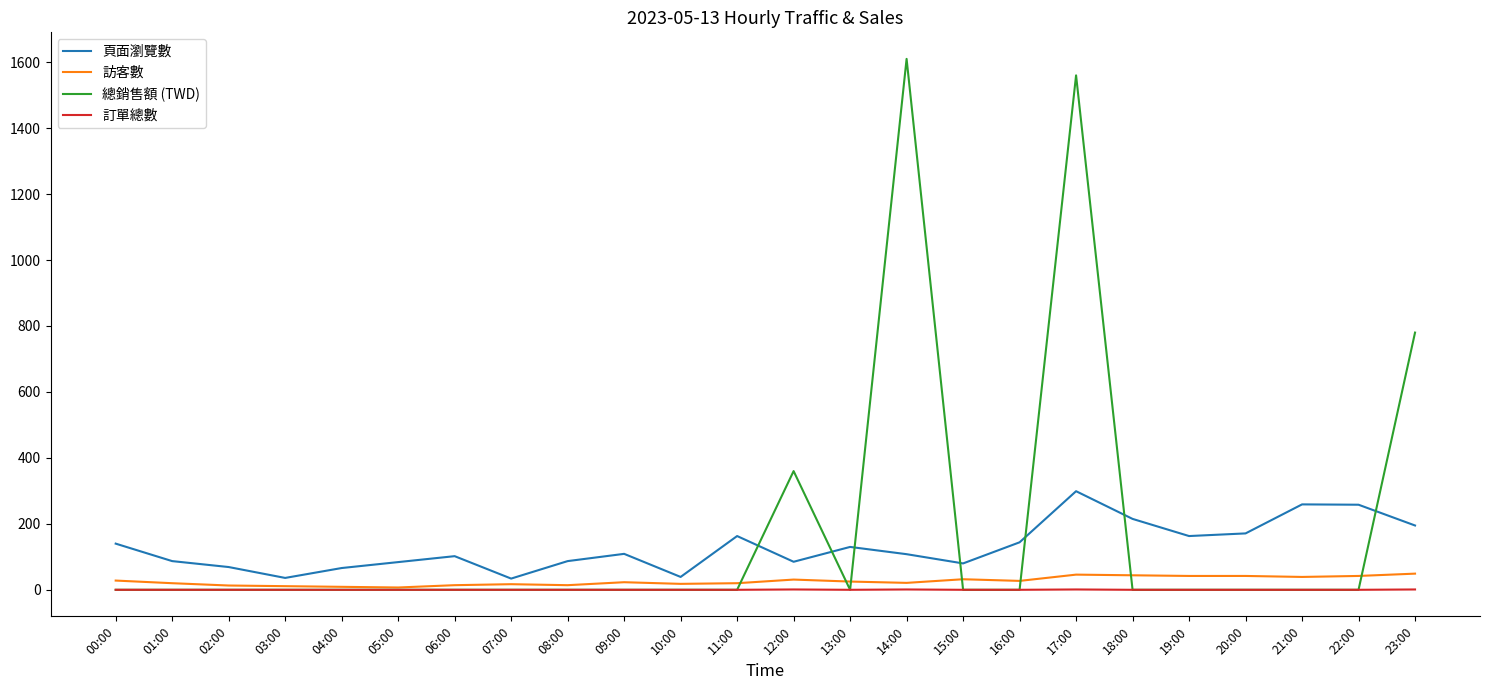

What is the maximum value shown in the chart?

1610